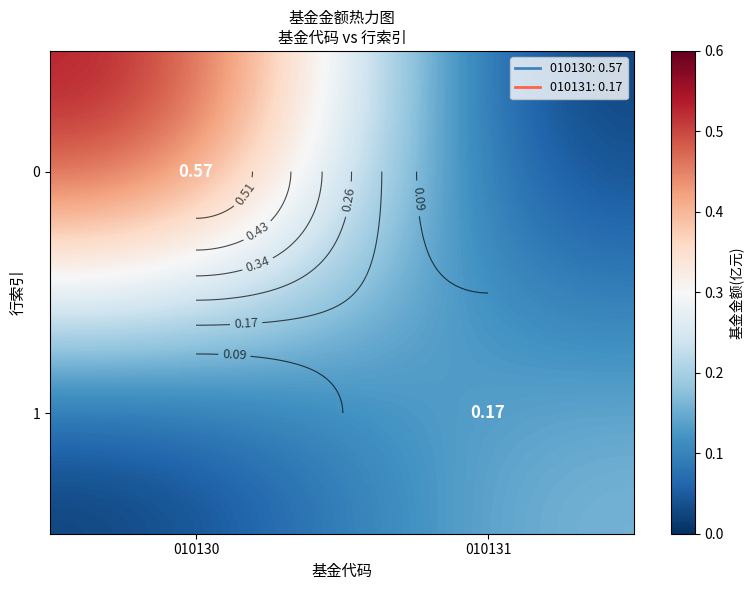

How many series are shown in this chart?

2